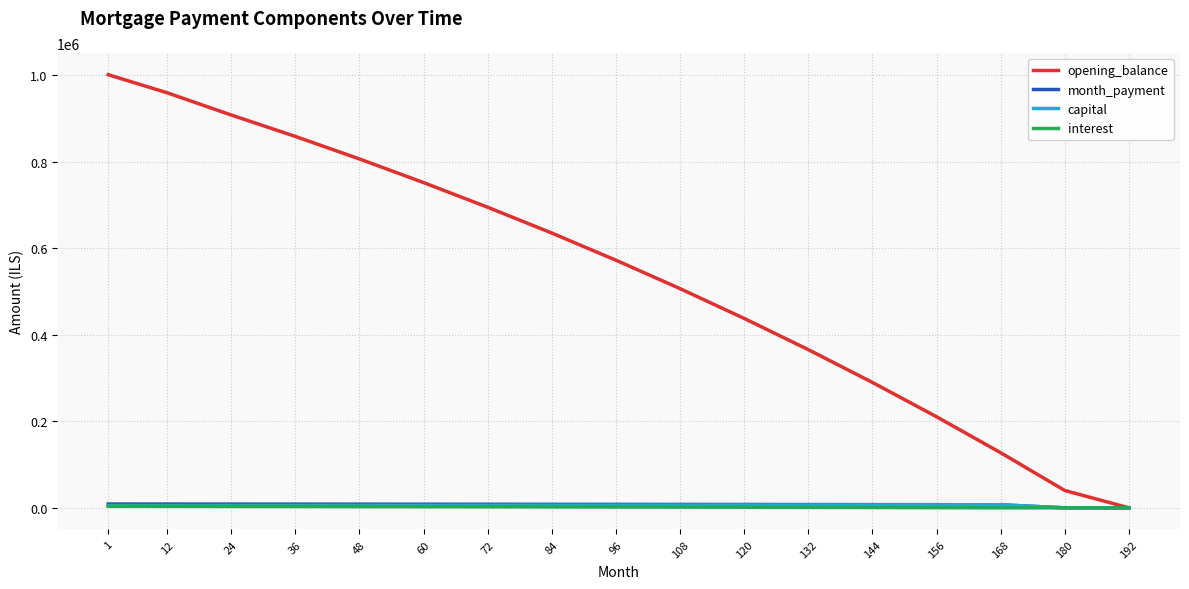

Which series has the widest spread of values?

opening_balance